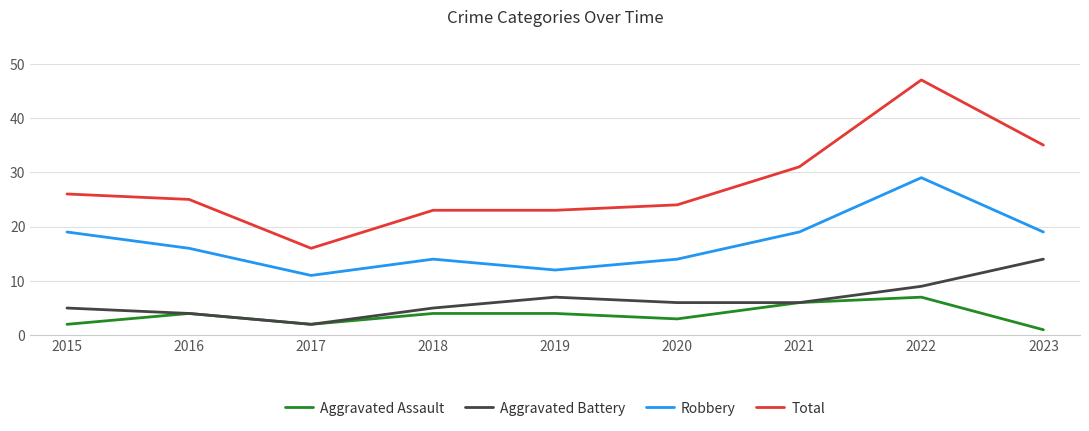

Which series has the widest spread of values?

Total